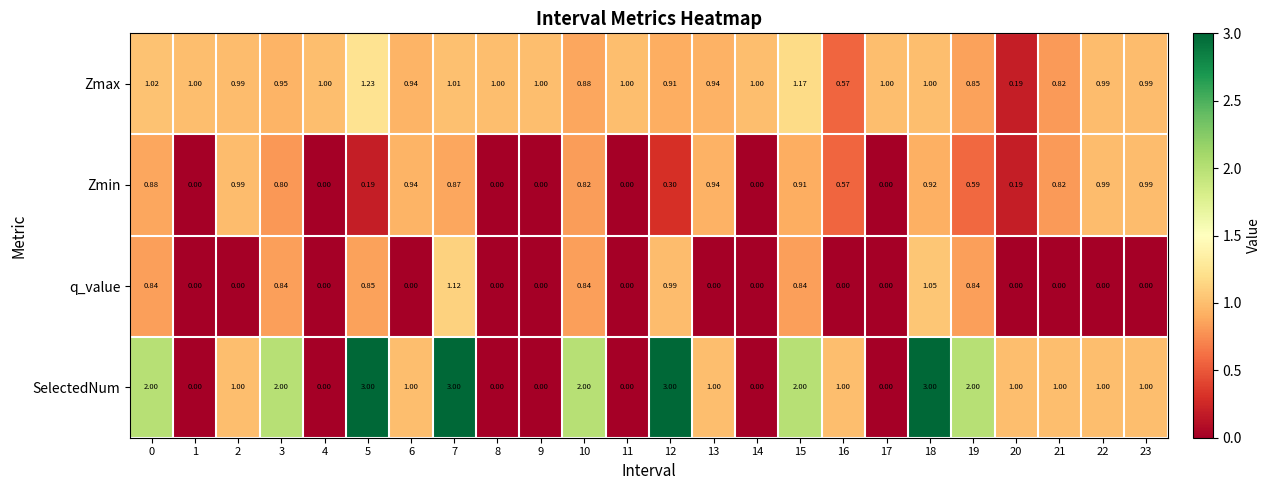

Is the value of SelectedNum at 3 greater than the value of Zmax at 1?

Yes